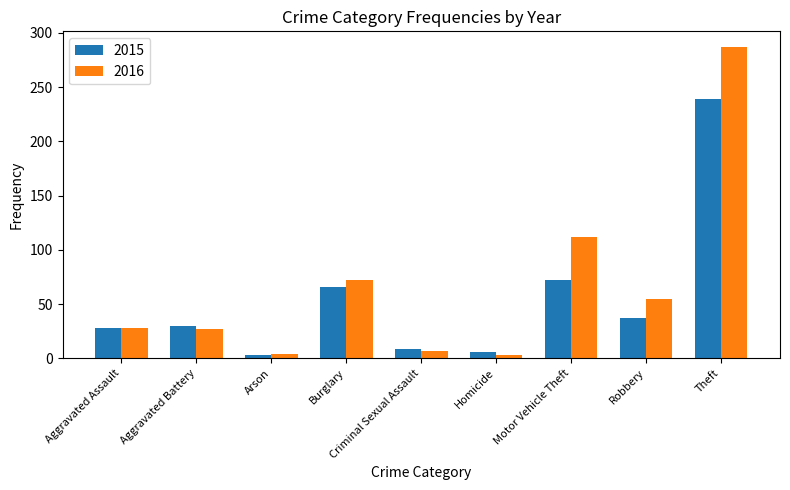

Which category has the lowest value in the 2015 series?

Arson